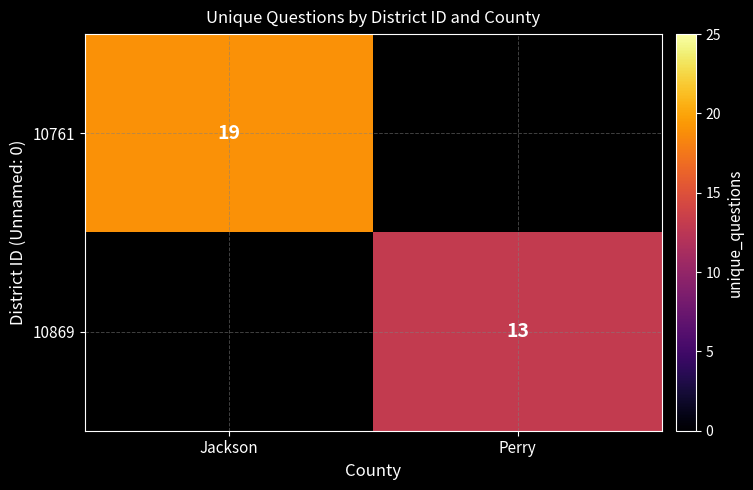

At how many categories does at least one series exceed 15?

1